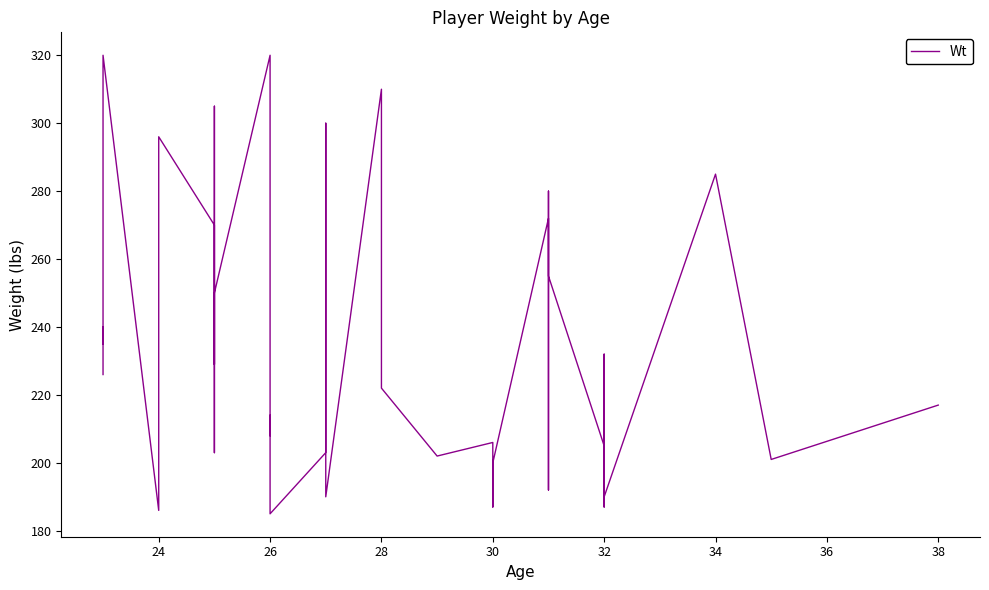

True or false: the data shows 440 at 12.

False